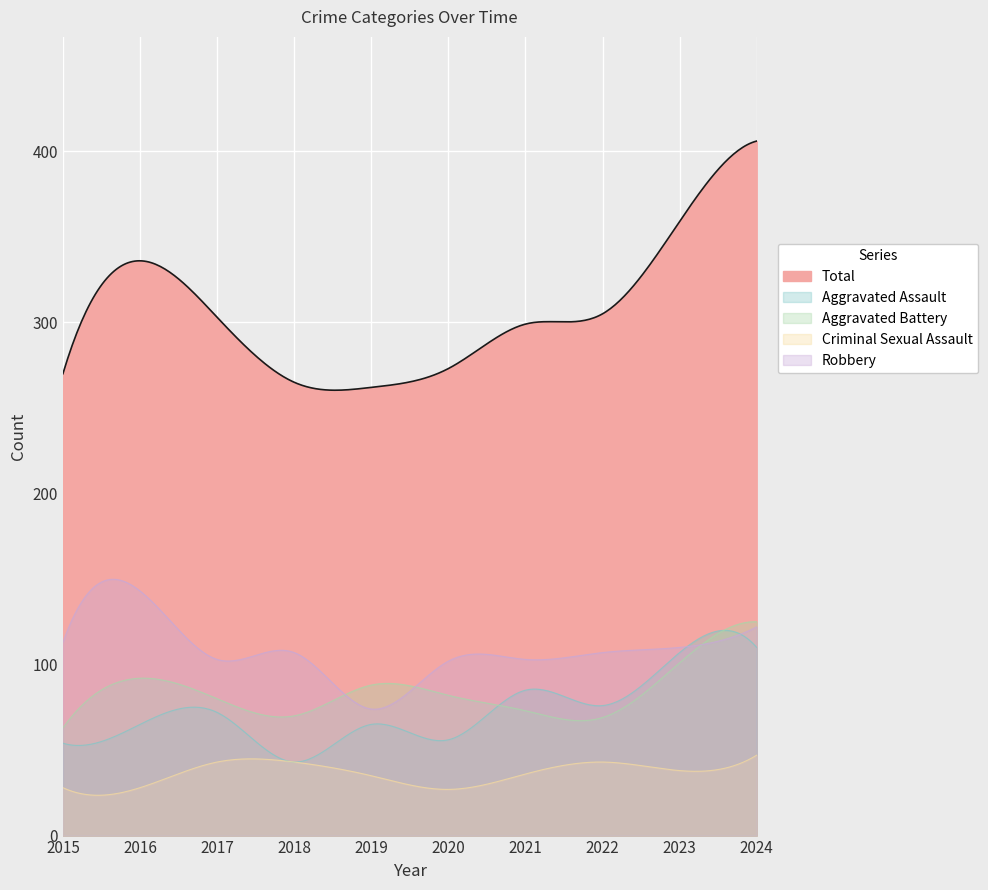

Where does the Aggravated Assault series first go above 72?

2021